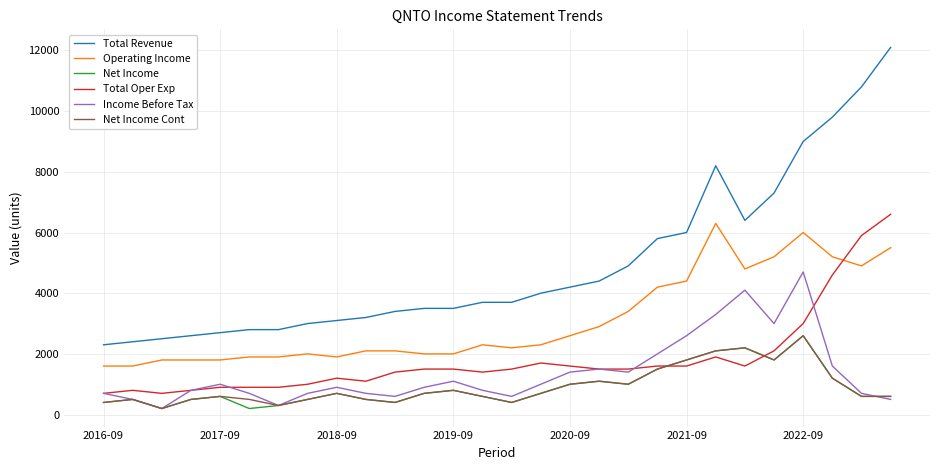

What is the minimum value for Operating Income?

1600